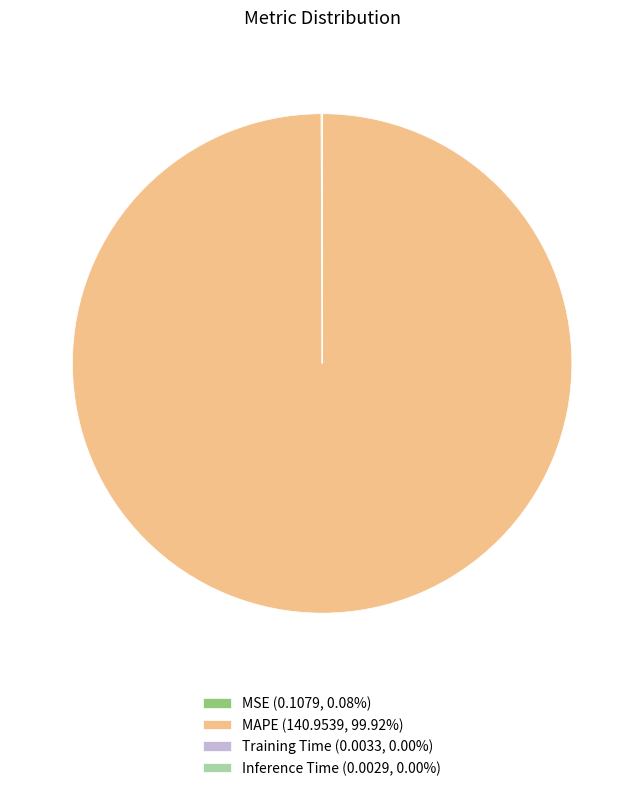

Does any single category account for the majority?

Yes